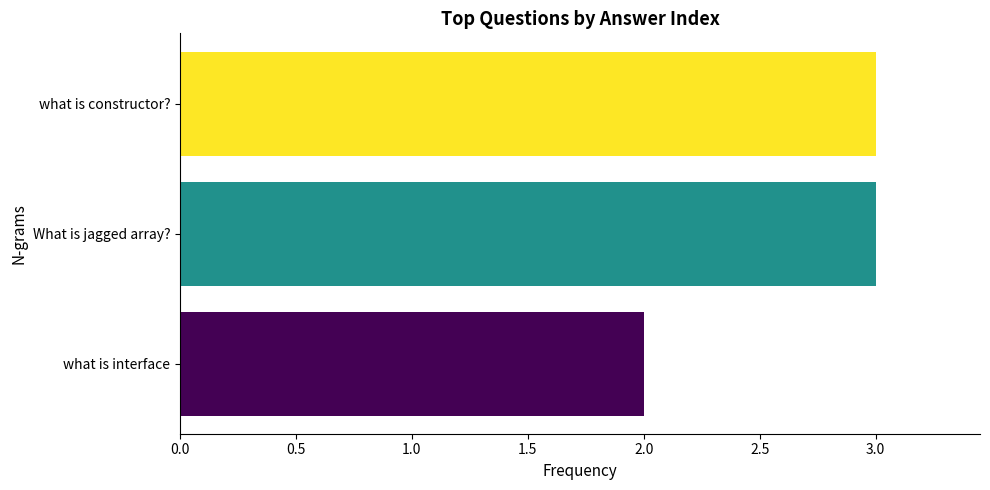

What is the average value?

3